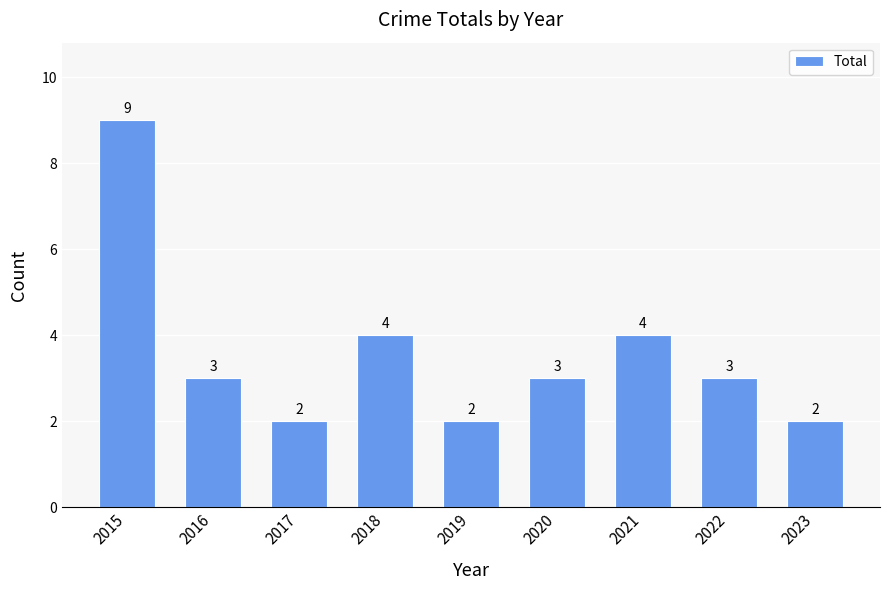

Does the chart contain any negative values?

No